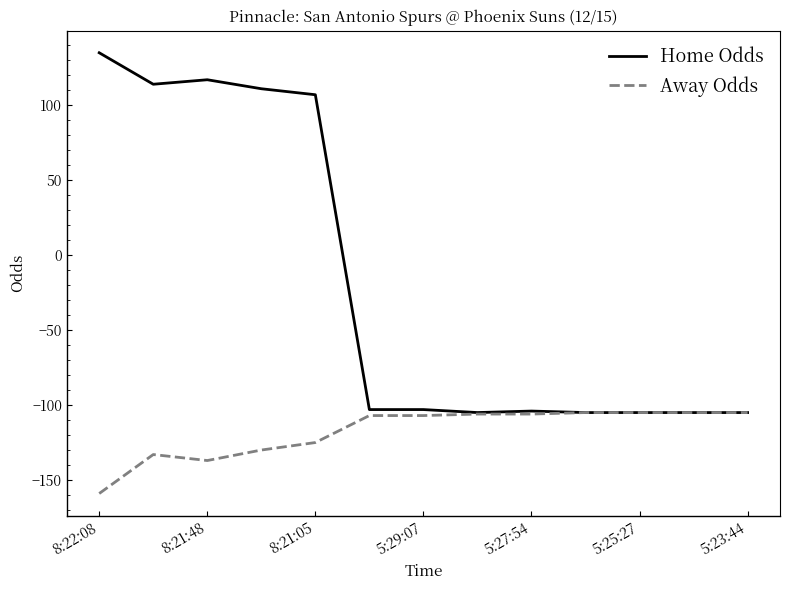

Rank the series by their maximum value, from lowest to highest.

Away Odds, Home Odds